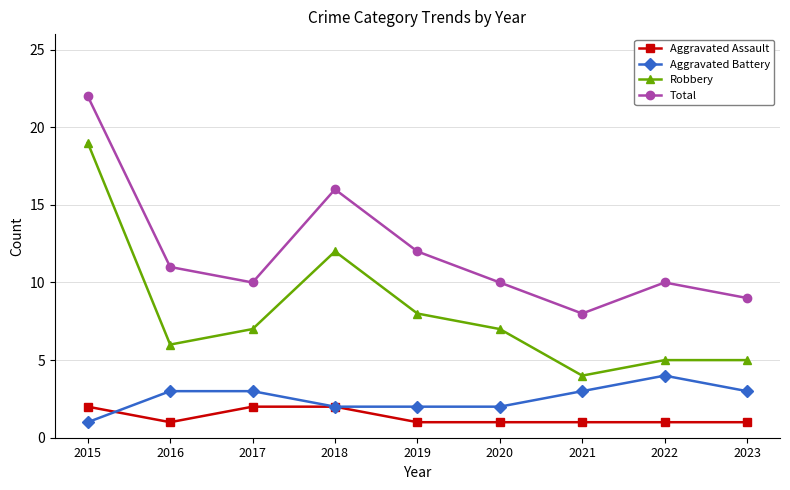

Reading right to left, what are all the values shown in this chart?

Aggravated Assault: 2023=1	2022=1	2021=1	2020=1	2019=1	2018=2	2017=2	2016=1	2015=2
Aggravated Battery: 2023=3	2022=4	2021=3	2020=2	2019=2	2018=2	2017=3	2016=3	2015=1
Robbery: 2023=5	2022=5	2021=4	2020=7	2019=8	2018=12	2017=7	2016=6	2015=19
Total: 2023=9	2022=10	2021=8	2020=10	2019=12	2018=16	2017=10	2016=11	2015=22